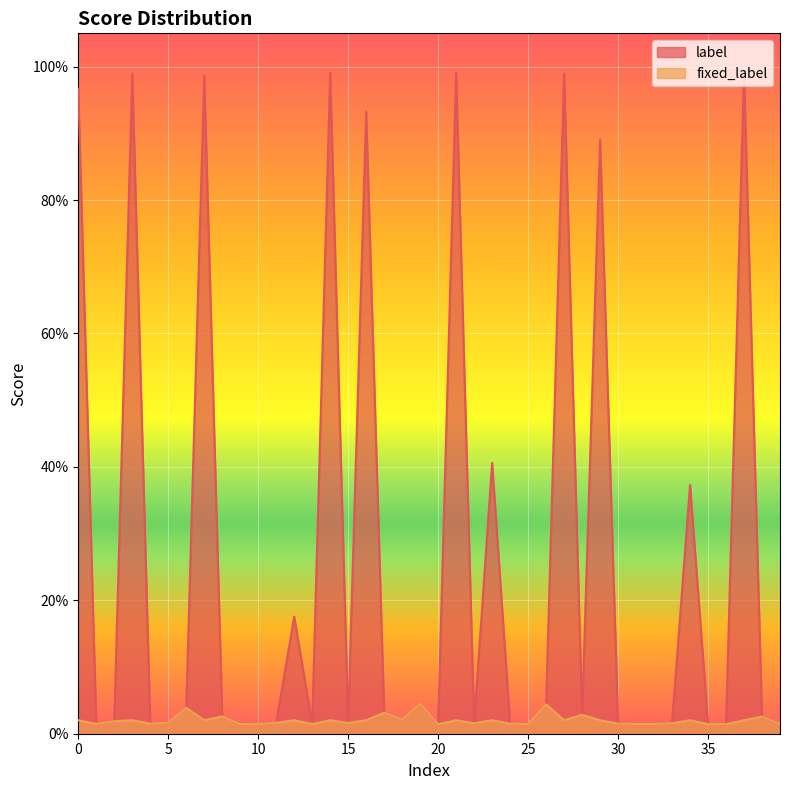

True or false: fixed_label and label intersect in this chart.

False